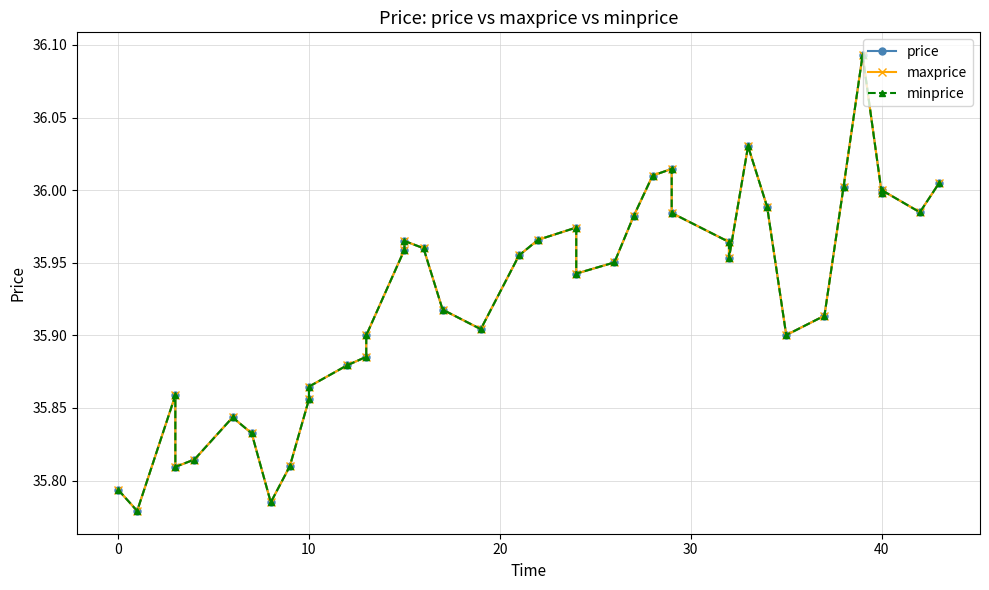

What is the greatest value displayed?

36.1